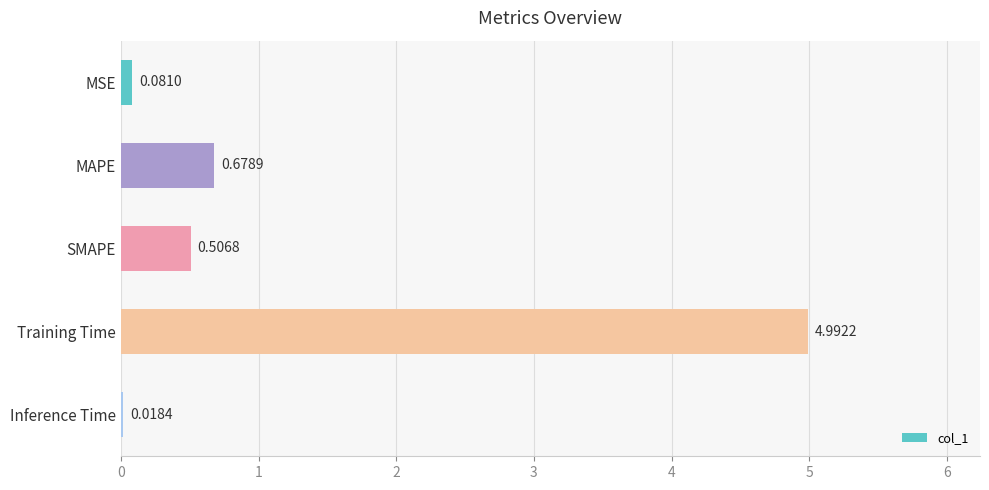

At which category does the chart reach its peak across all series?

Training Time